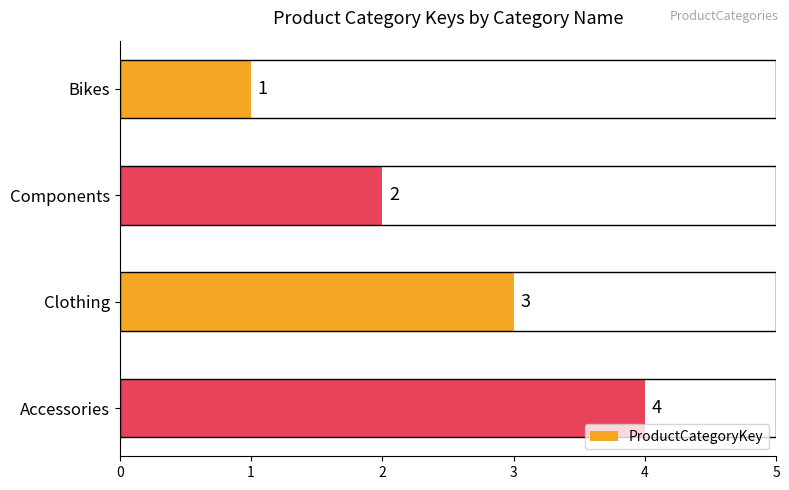

What is the change in value from Bikes to Clothing?

+2